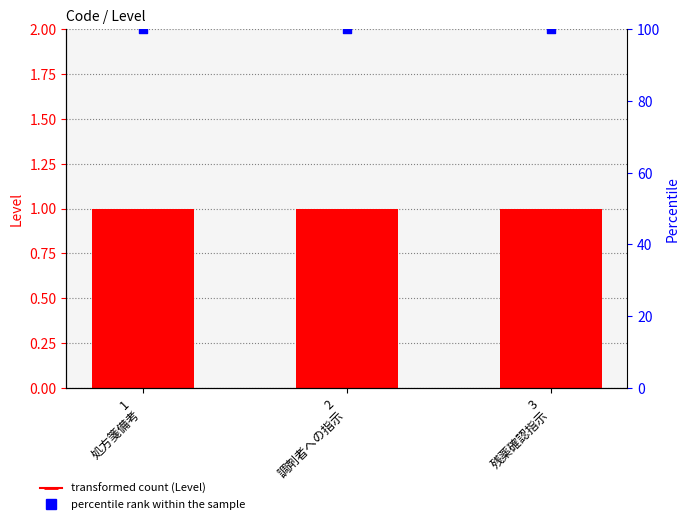

Which series has the largest Y range (max minus min)?

Level